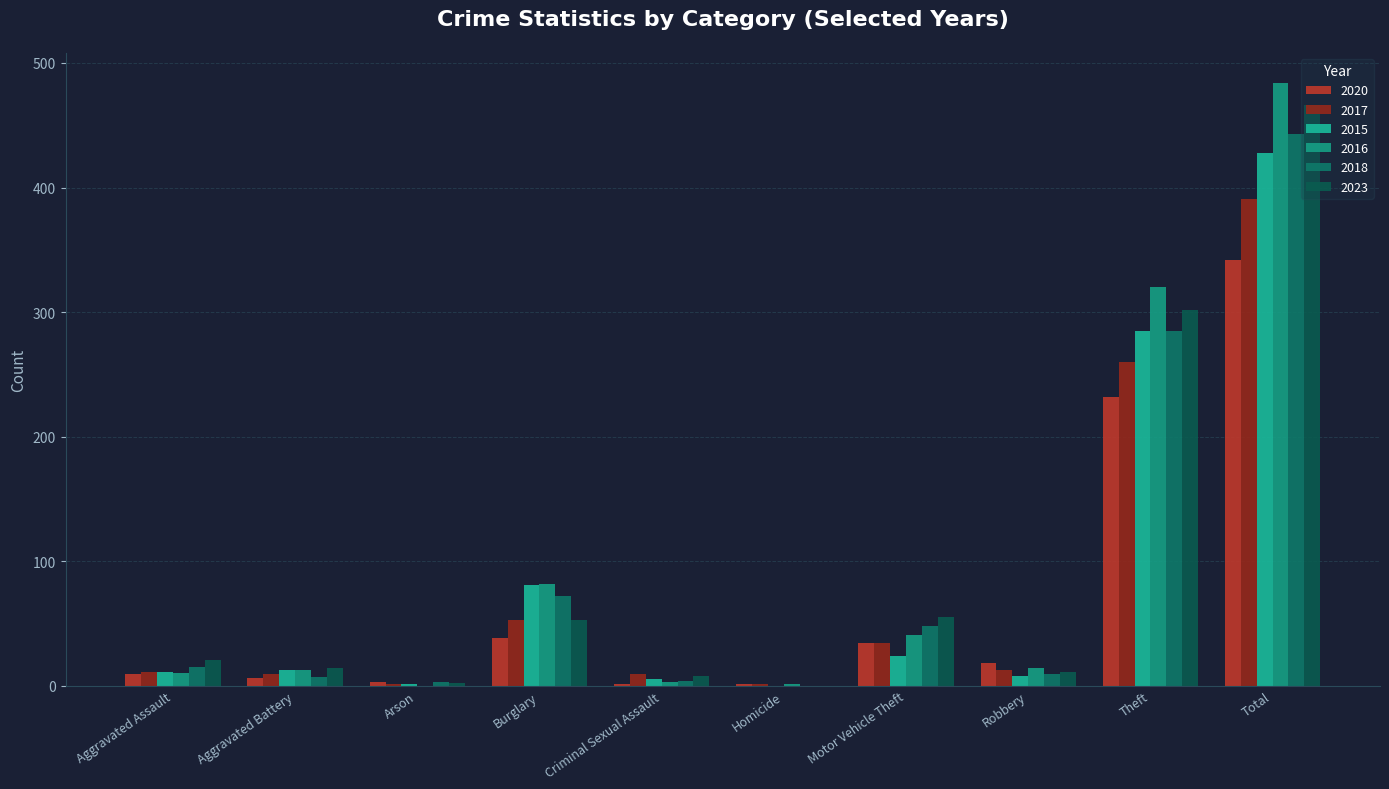

At which label does 2017 first exceed 13?

Burglary